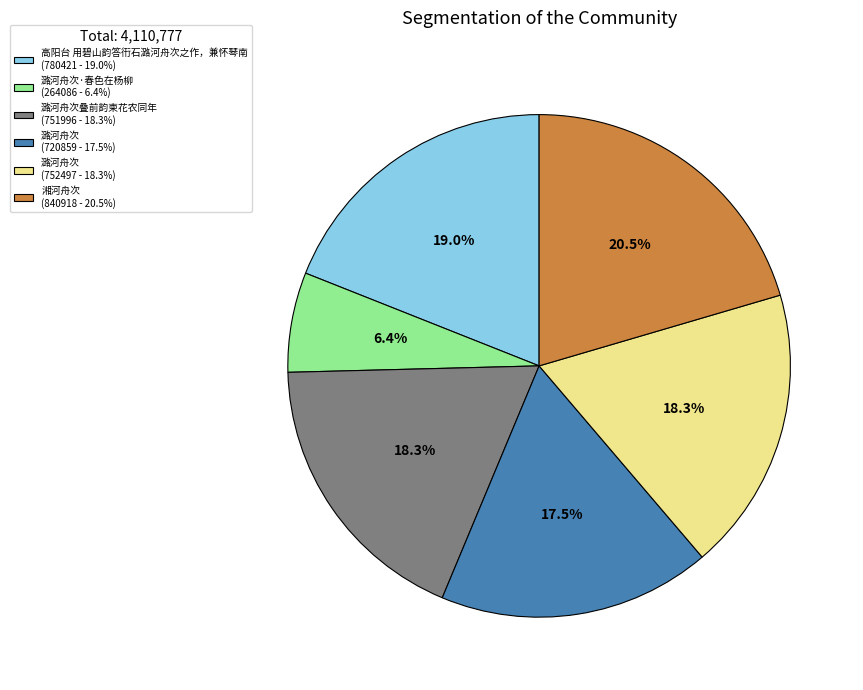

Is 潞河舟次 (720859 - 17.5%) the majority of the pie?

No